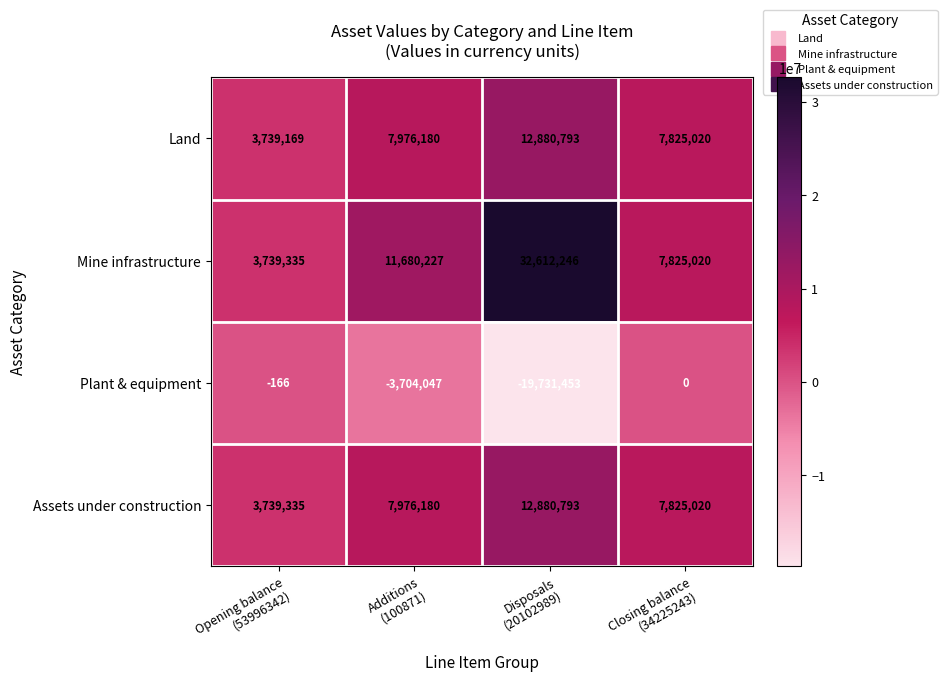

What is the difference between the maximum and minimum values in the Land series?

9141624